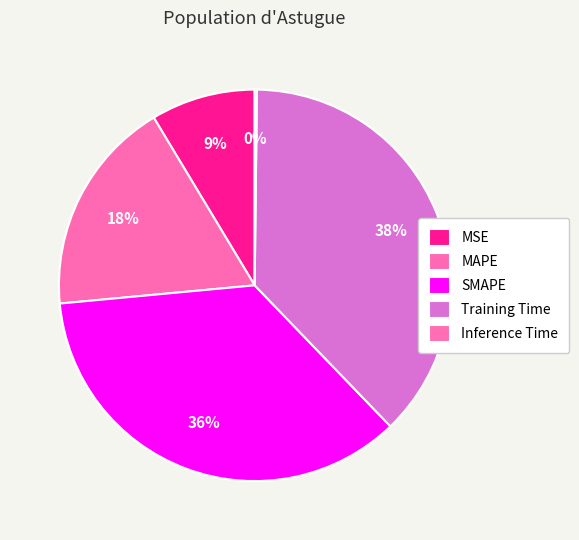

To the nearest percent, what is the combined percentage of MAPE and SMAPE?

54%